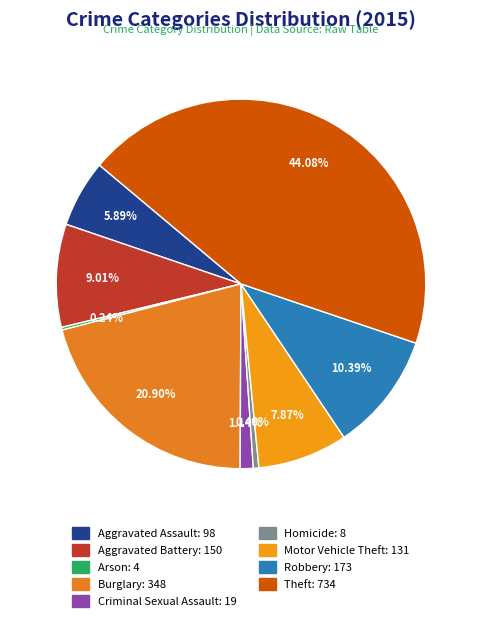

Does any single category account for the majority?

No